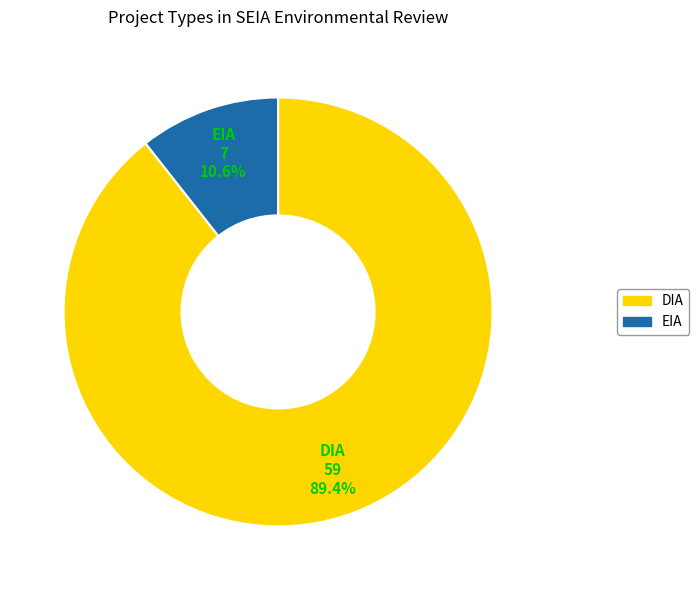

Does any single category account for the majority?

Yes